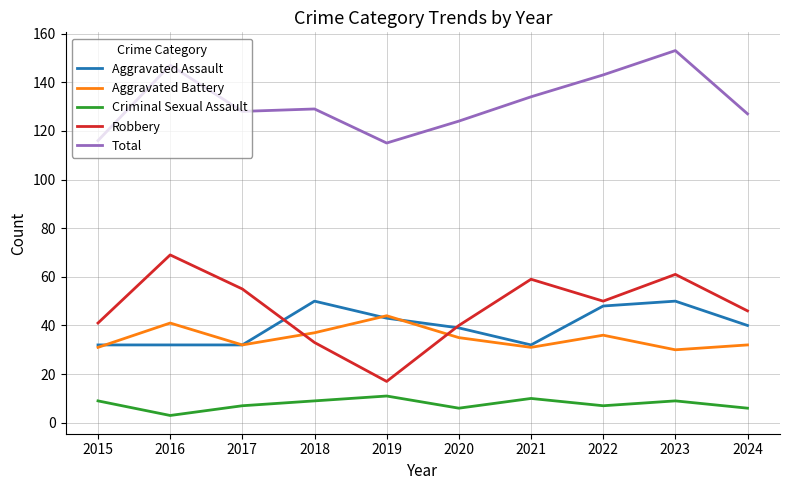

How many categories are shown in the chart?

10